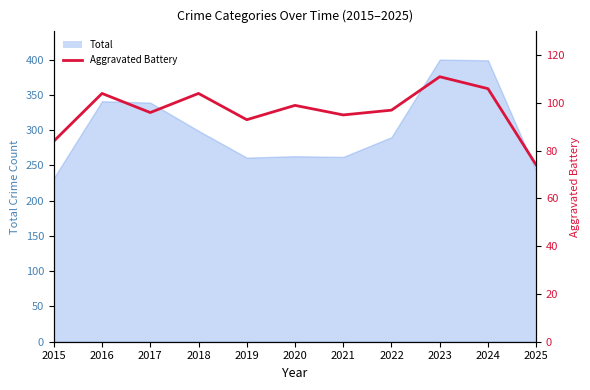

How many lines are shown in the chart?

1